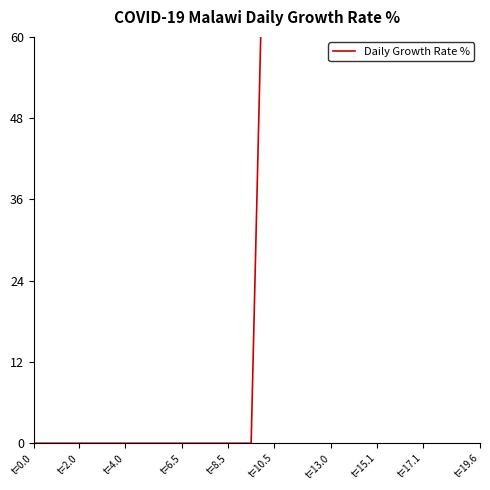

Is it true that the value at 22 is 94.8?

False